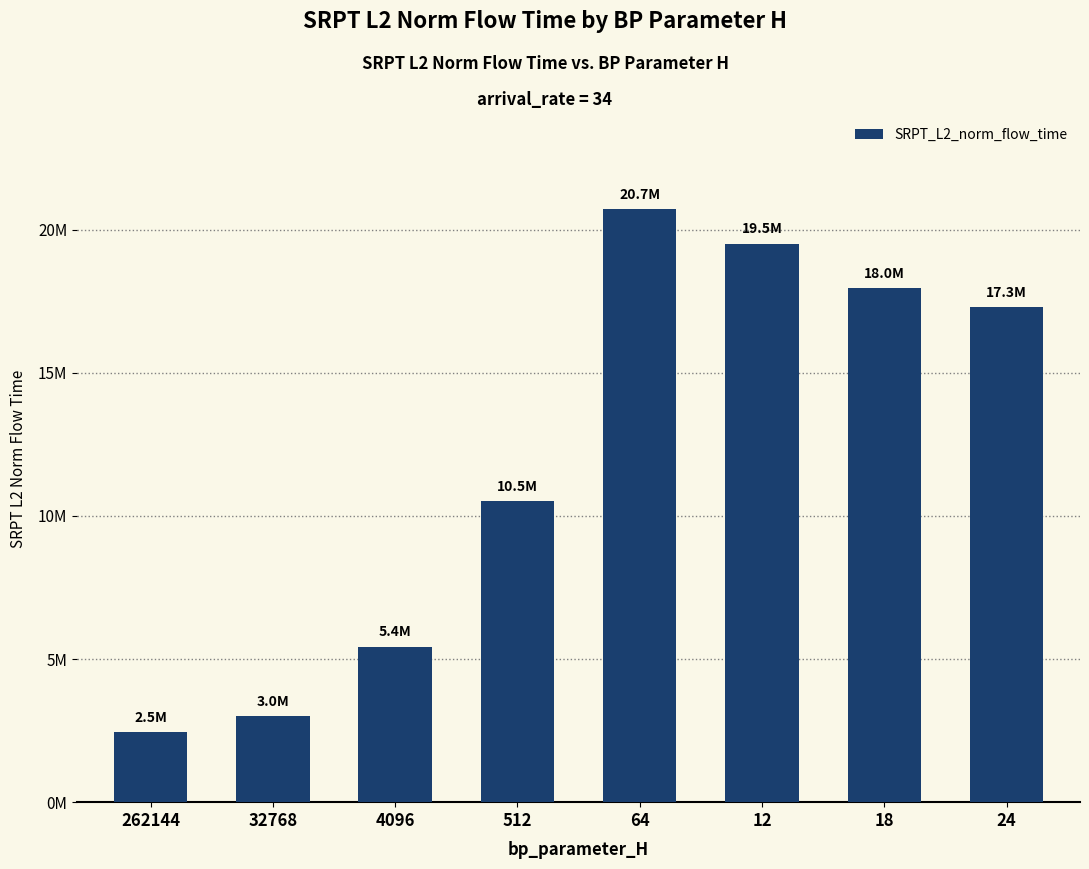

Reading left to right, list all the values displayed in this chart.

2460735.5	3018970.2	5432749.6	10530200.9	20721724.3	19506773.3	17969117.3	17297136.7